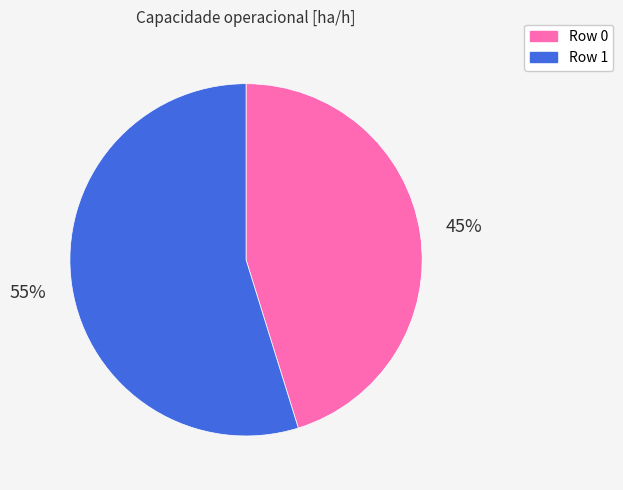

How many slices are in this pie chart?

2